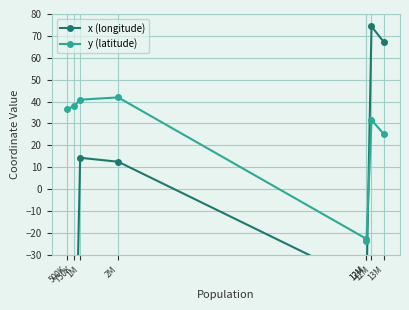

List the labels in order of x (longitude) value, largest first.

12M, 13M, 1M, 2M, 12M, 12M, 500K, 750K